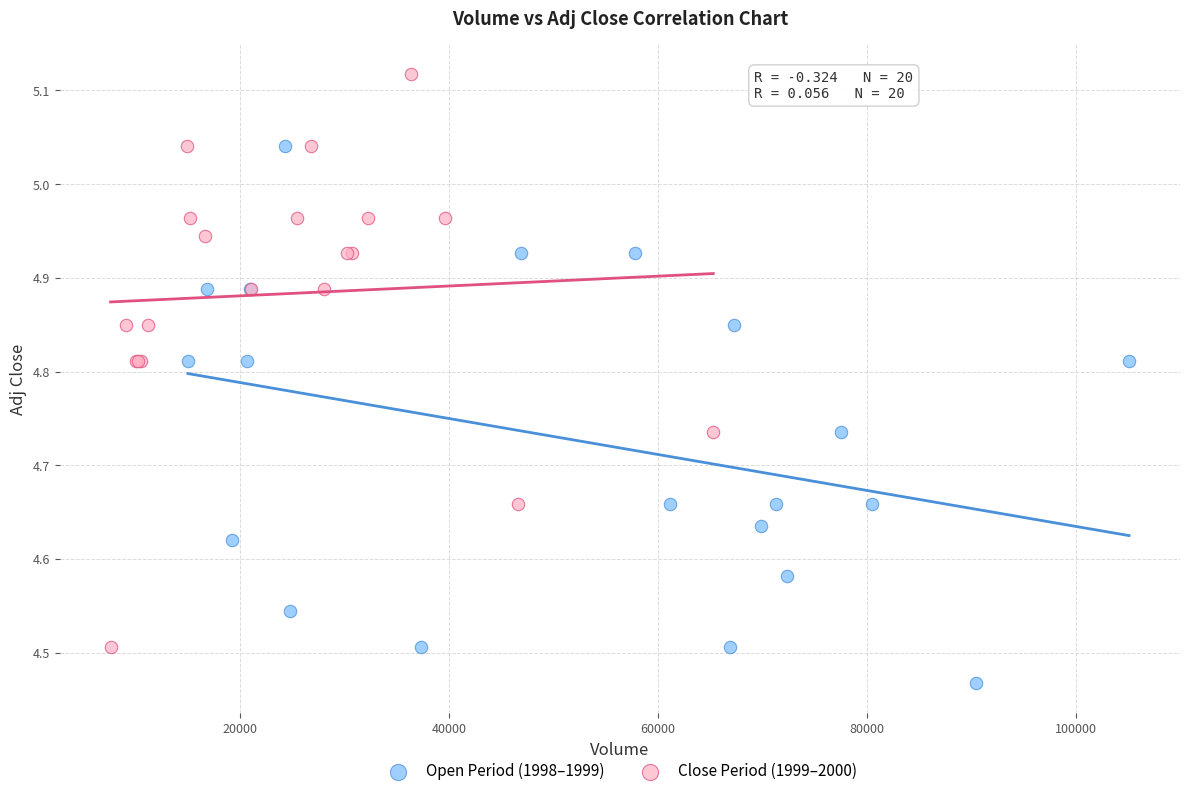

Which series reaches the minimum Y coordinate?

Open Period (1998–1999)